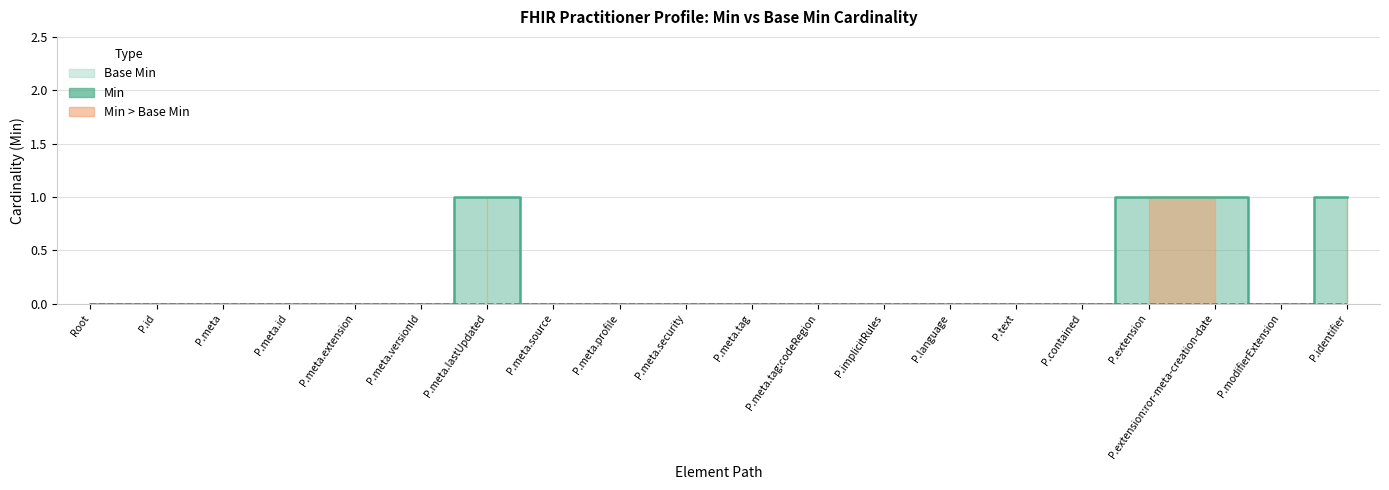

How many points are higher than both their immediate neighbors (excluding endpoints)?

1